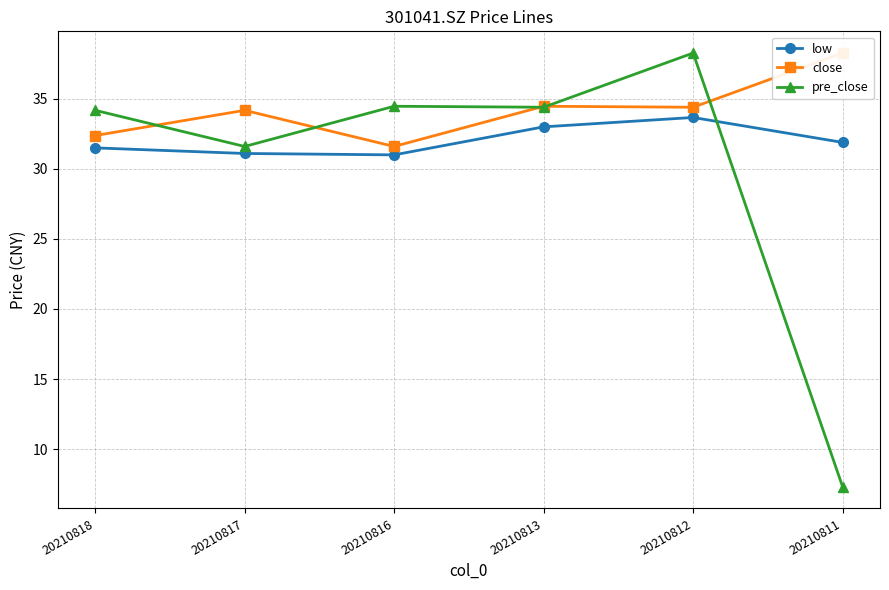

What is the total value across all series at 20210817?

96.9